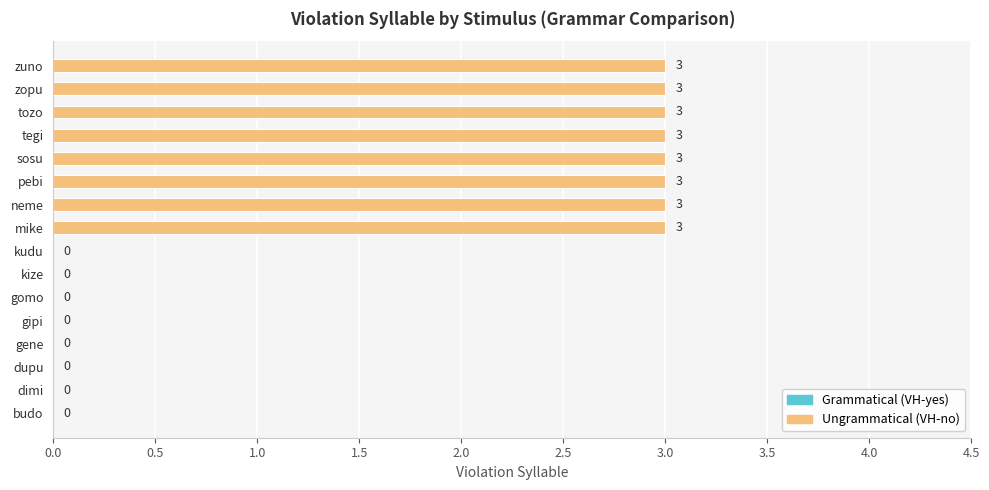

What is the change in value from budo to zopu?

+3